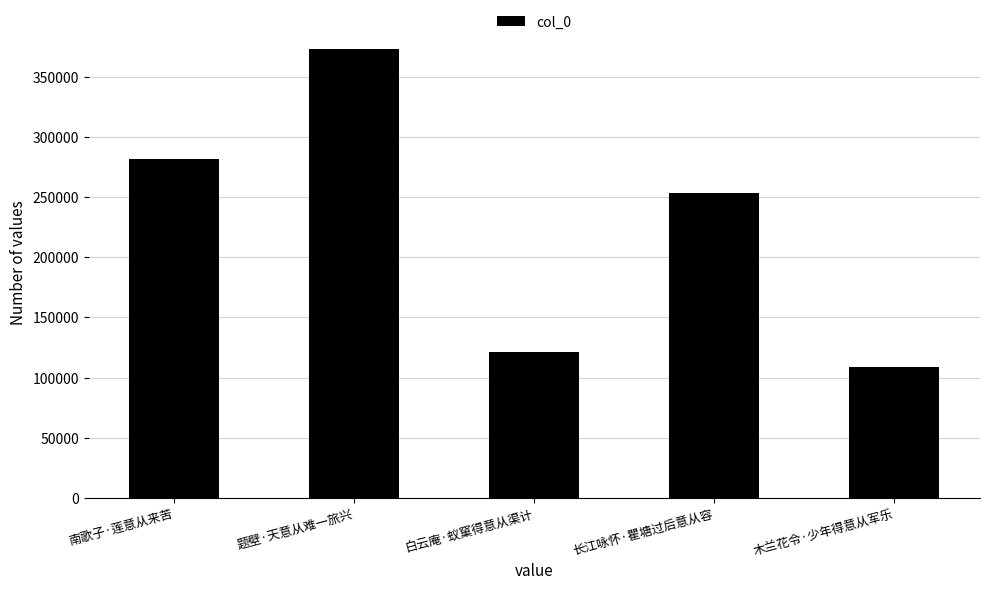

How many bars are there in total?

5